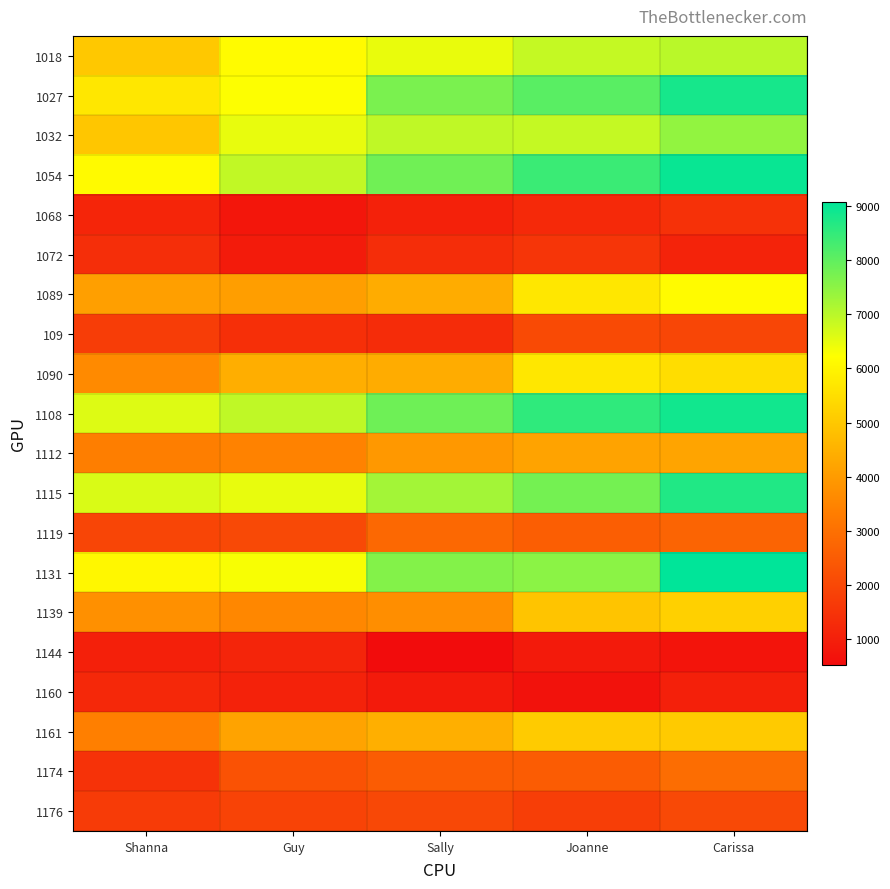

Reading left to right, list all the values displayed in this chart.

1018: Shanna=5012.5	Guy=6139.2	Sally=6471.0	Joanne=6888.2	Carissa=6996.0
1027: Shanna=5691.4	Guy=6240.1	Sally=7694.9	Joanne=8076.5	Carissa=8830.1
1032: Shanna=4952.6	Guy=6483.9	Sally=6928.4	Joanne=6890.3	Carissa=7441.8
1054: Shanna=6108.0	Guy=6917.2	Sally=7826.1	Joanne=8421.6	Carissa=8969.2
1068: Shanna=1138.8	Guy=776.4	Sally=1039.1	Joanne=1223.3	Carissa=1423.1
1072: Shanna=1369.5	Guy=900.1	Sally=1330.9	Joanne=1525.2	Carissa=1095.5
1089: Shanna=4083.5	Guy=4072.5	Sally=4393.1	Joanne=5702.9	Carissa=6145.6
109: Shanna=1723.8	Guy=1371.7	Sally=1316.4	Joanne=2054.6	Carissa=1962.2
1090: Shanna=3627.4	Guy=4429.7	Sally=4398.1	Joanne=5702.2	Carissa=5480.8
1108: Shanna=6593.4	Guy=6931.6	Sally=7829.0	Joanne=8544.7	Carissa=8871.9
1112: Shanna=3347.3	Guy=3461.2	Sally=3933.8	Joanne=4197.5	Carissa=4208.9
1115: Shanna=6642.8	Guy=6475.9	Sally=7249.9	Joanne=7765.7	Carissa=8712.3
1119: Shanna=1930.6	Guy=2032.0	Sally=2808.2	Joanne=2555.0	Carissa=2697.9
1131: Shanna=6059.2	Guy=6302.0	Sally=7607.9	Joanne=7524.9	Carissa=9081.9
1139: Shanna=3750.5	Guy=3549.7	Sally=3729.2	Joanne=4911.8	Carissa=5175.9
1144: Shanna=1006.7	Guy=1132.3	Sally=518.4	Joanne=886.1	Carissa=726.9
1160: Shanna=1205.2	Guy=1055.6	Sally=853.4	Joanne=676.3	Carissa=1014.0
1161: Shanna=3379.8	Guy=4165.1	Sally=4453.9	Joanne=5084.4	Carissa=5050.2
1174: Shanna=1468.3	Guy=2260.0	Sally=2505.6	Joanne=2504.2	Carissa=2912.0
1176: Shanna=1694.1	Guy=1905.2	Sally=1992.2	Joanne=1772.2	Carissa=2036.9